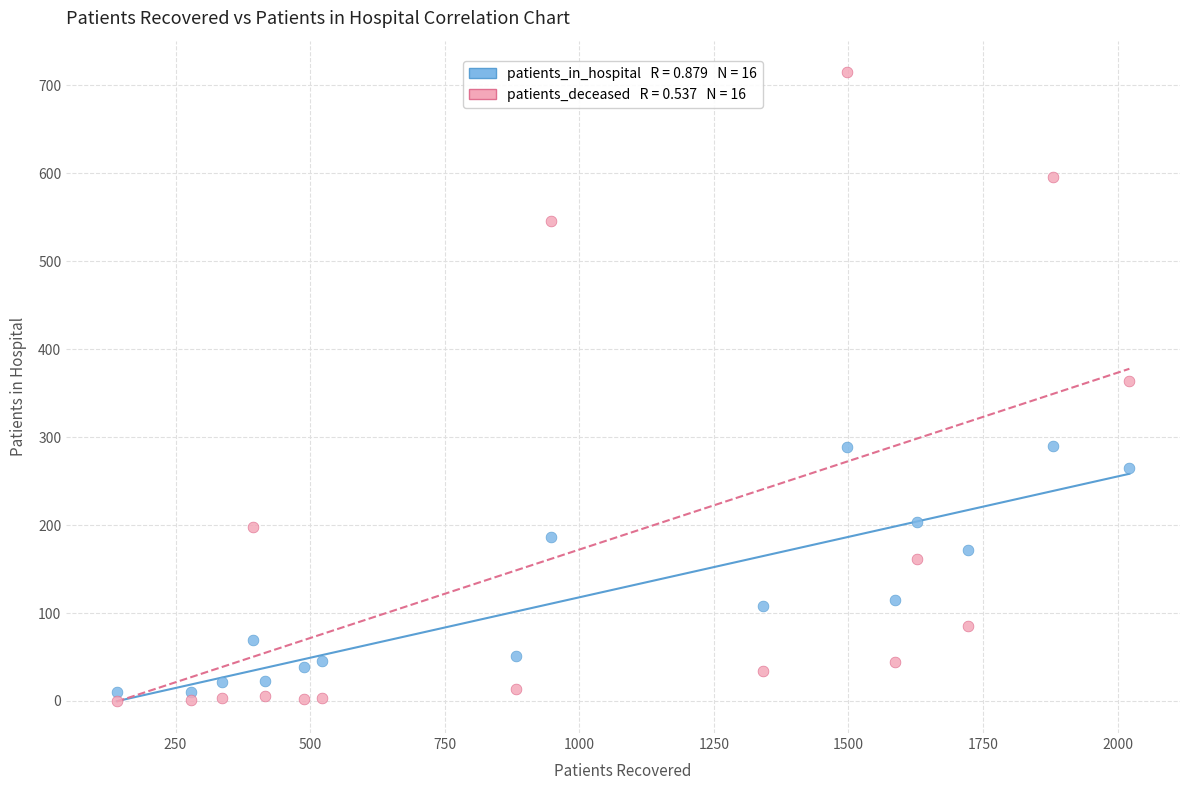

Across all data points, what is the range of Y values (max minus min)?

715